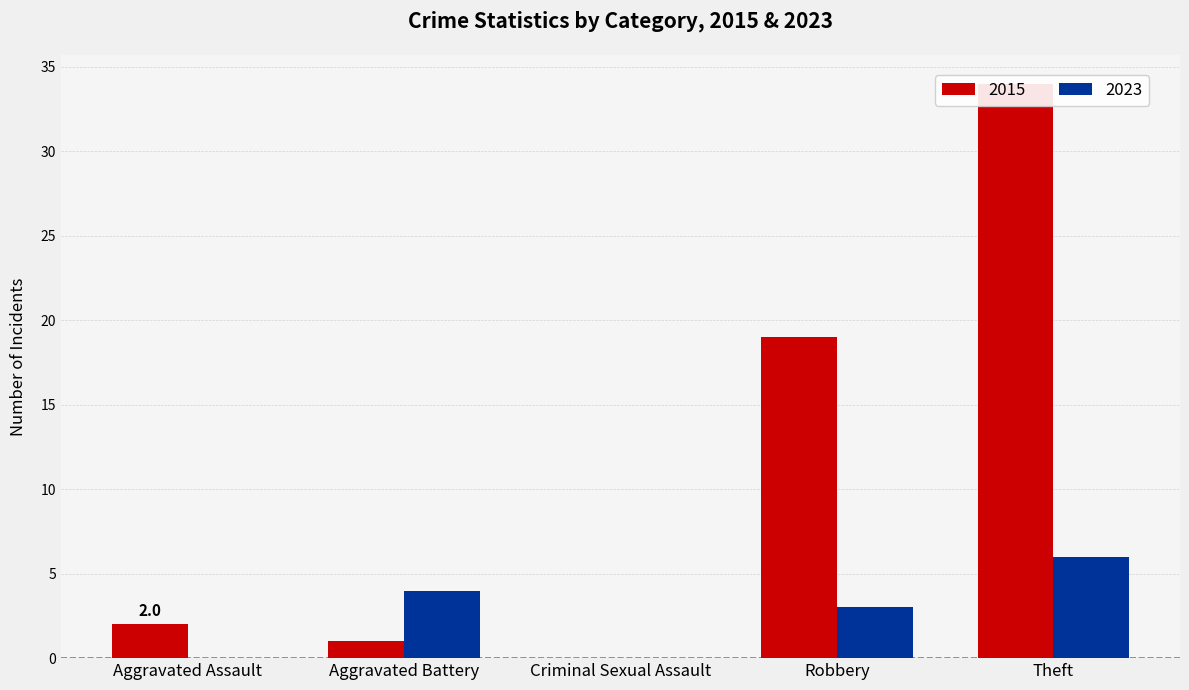

How many bars are there in each group?

2